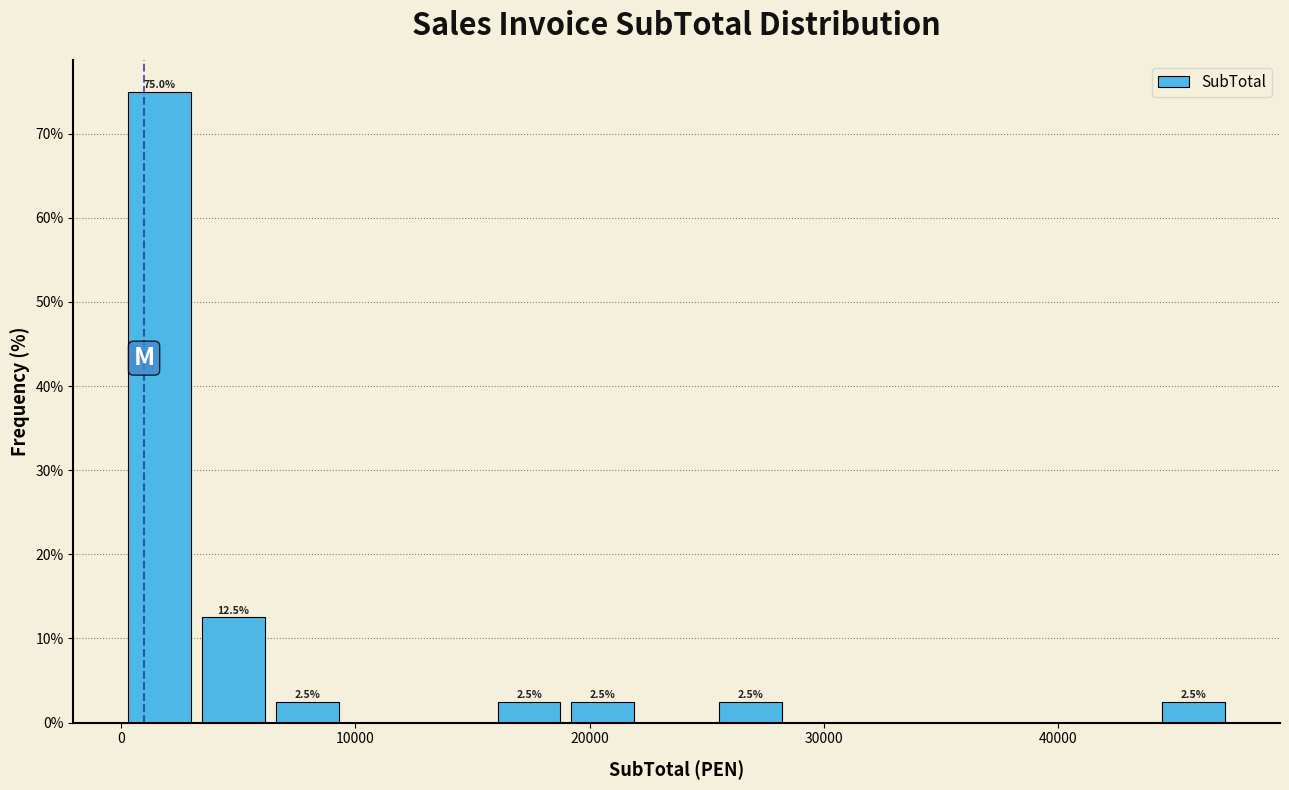

Read against the x-axis, roughly where is the centre of the tallest bar?

2000